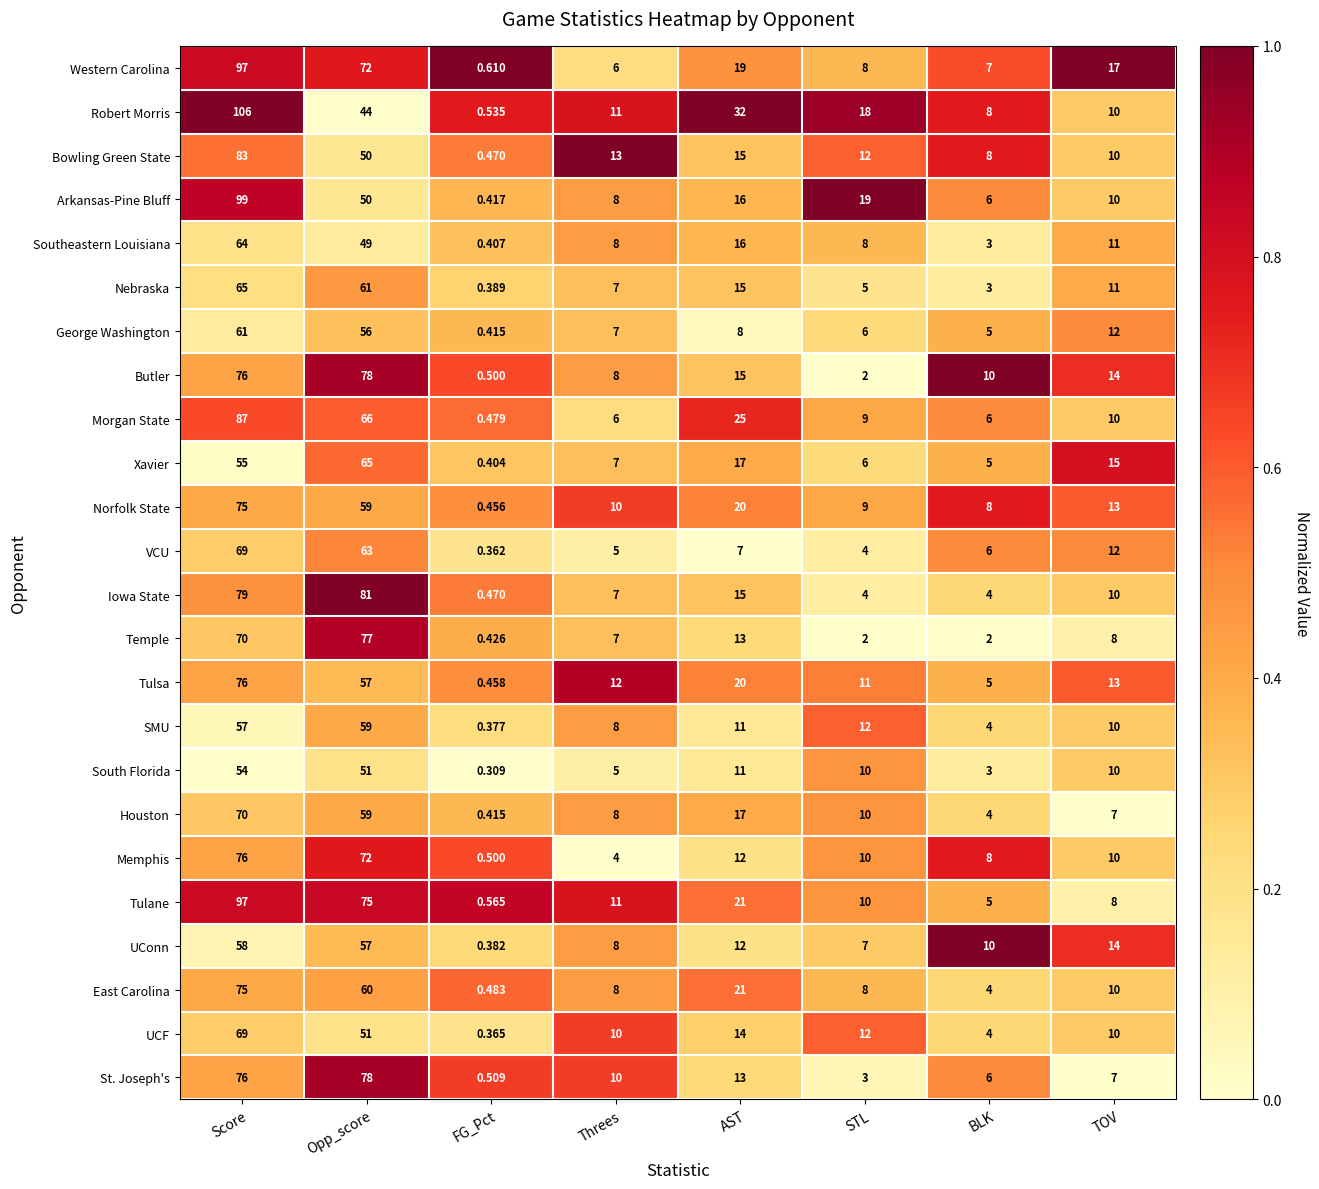

List the labels in order of Houston value, largest first.

Score, Opp_score, AST, STL, Threes, TOV, BLK, FG_Pct